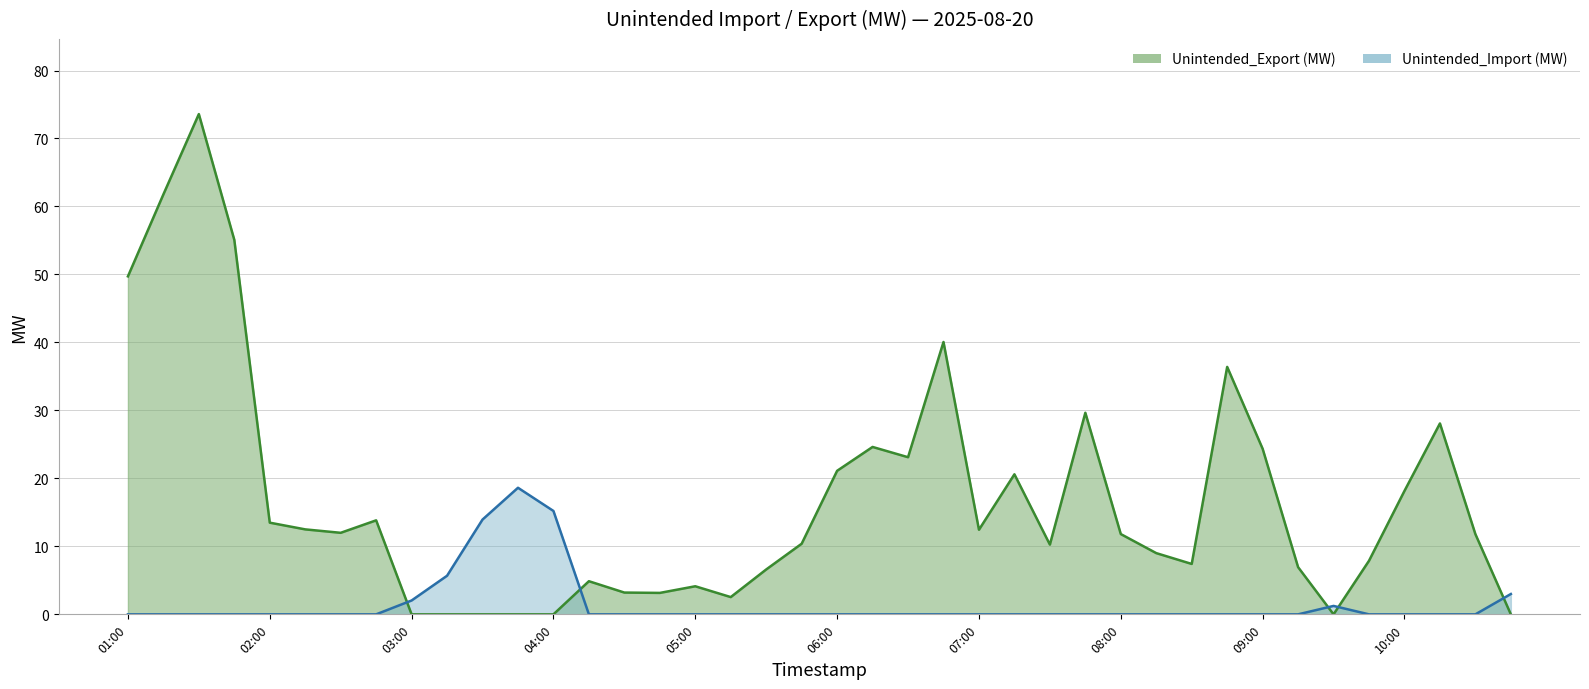

Which has a higher value, 05:45 or 06:15?

06:15